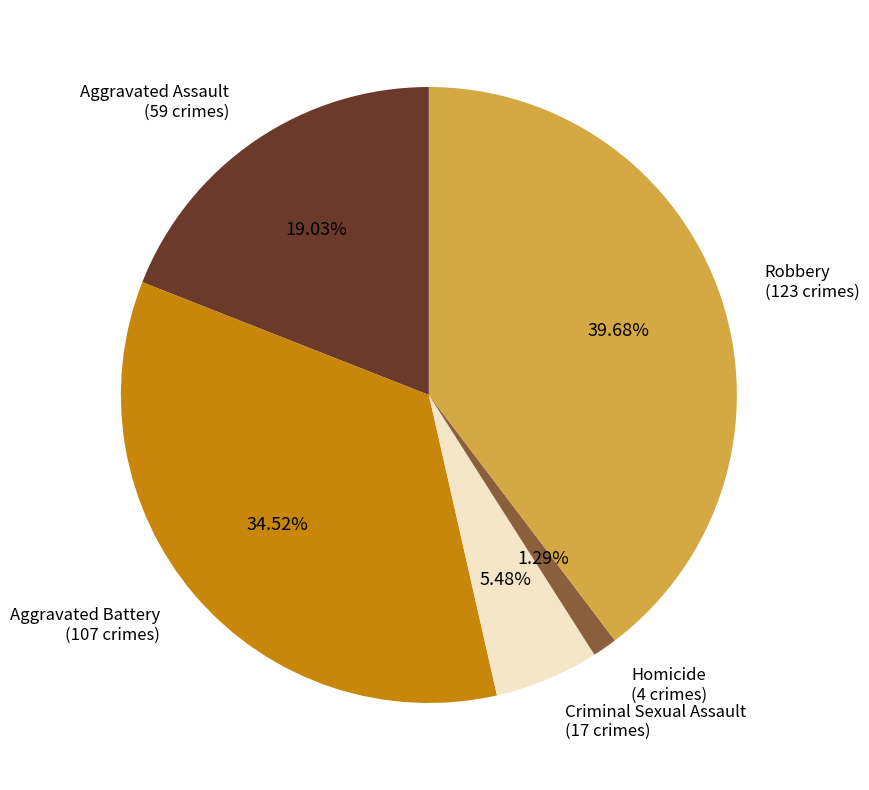

Is there any slice that represents more than half of the pie?

No